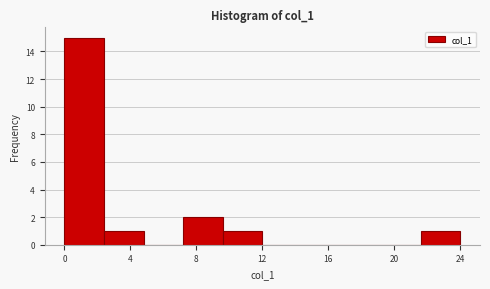

Reading left to right, transcribe this chart: for each bar, give the range it covers on the x-axis and its height. Neither the bar edges nor the heights are printed on the chart, so give them approximately, as read against the axes.

0.0 to 2.4: 15
2.4 to 4.8: 1
4.8 to 7.2: 0
7.2 to 9.6: 2
9.6 to 12.0: 1
12.0 to 14.4: 0
14.4 to 16.8: 0
16.8 to 19.2: 0
19.2 to 21.6: 0
21.6 to 24.0: 1